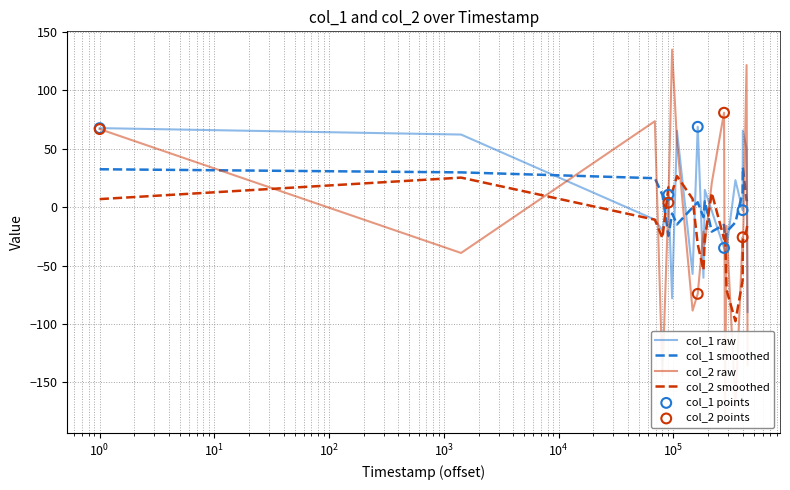

Which series reaches the minimum Y coordinate?

col_2